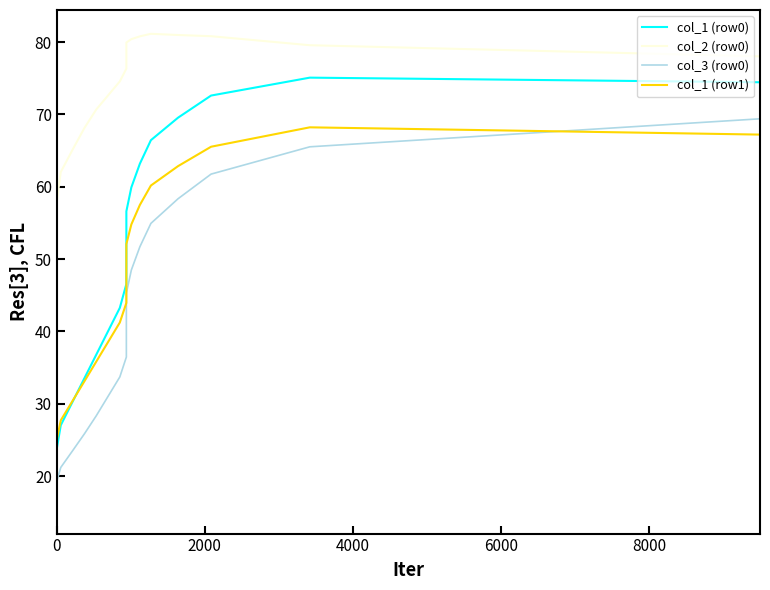

What are all the series names shown in the legend?

col_1 (row0), col_2 (row0), col_3 (row0), col_1 (row1)